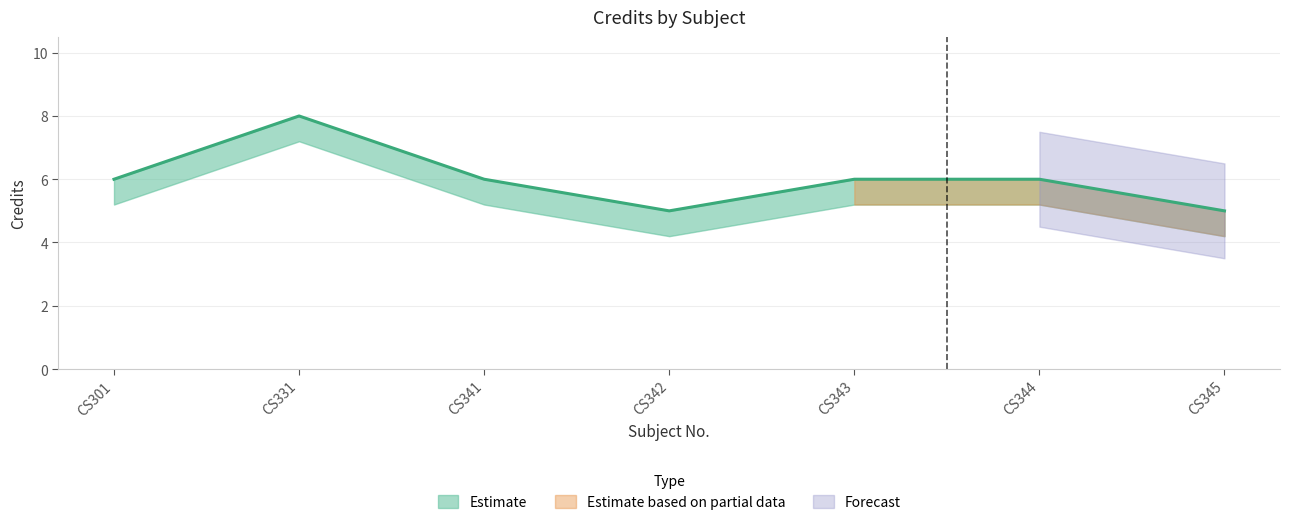

What is the average value?

6